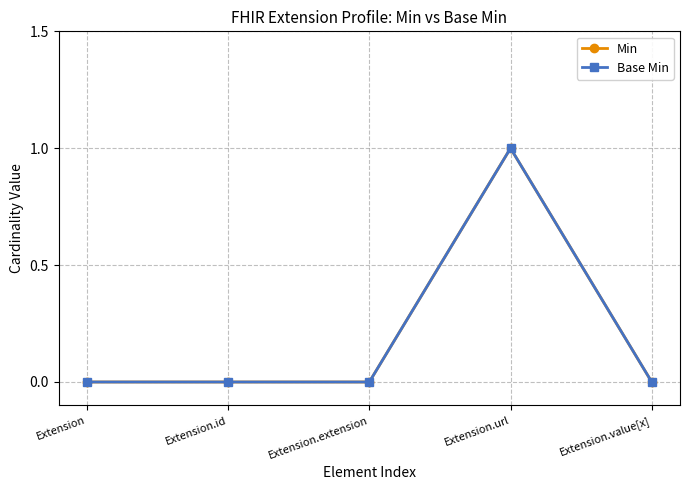

True or false: Base Min and Min cross at least once.

False